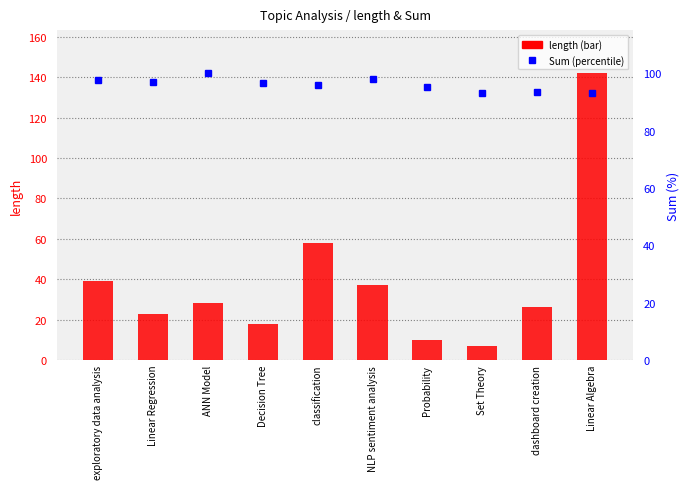

Reading left to right, list all the values displayed in this chart.

length: exploratory data analysis=39.0	Linear Regression=23.0	ANN Model=28.0	Decision Tree=18.0	classification=58.0	NLP sentiment analysis=37.0	Probability=10.0	Set Theory=7.0	dashboard creation=26.0	Linear Algebra=142.0
Sum: exploratory data analysis=97.6	Linear Regression=96.9	ANN Model=100.0	Decision Tree=96.7	classification=96.0	NLP sentiment analysis=97.9	Probability=95.2	Set Theory=93.0	dashboard creation=93.3	Linear Algebra=93.0